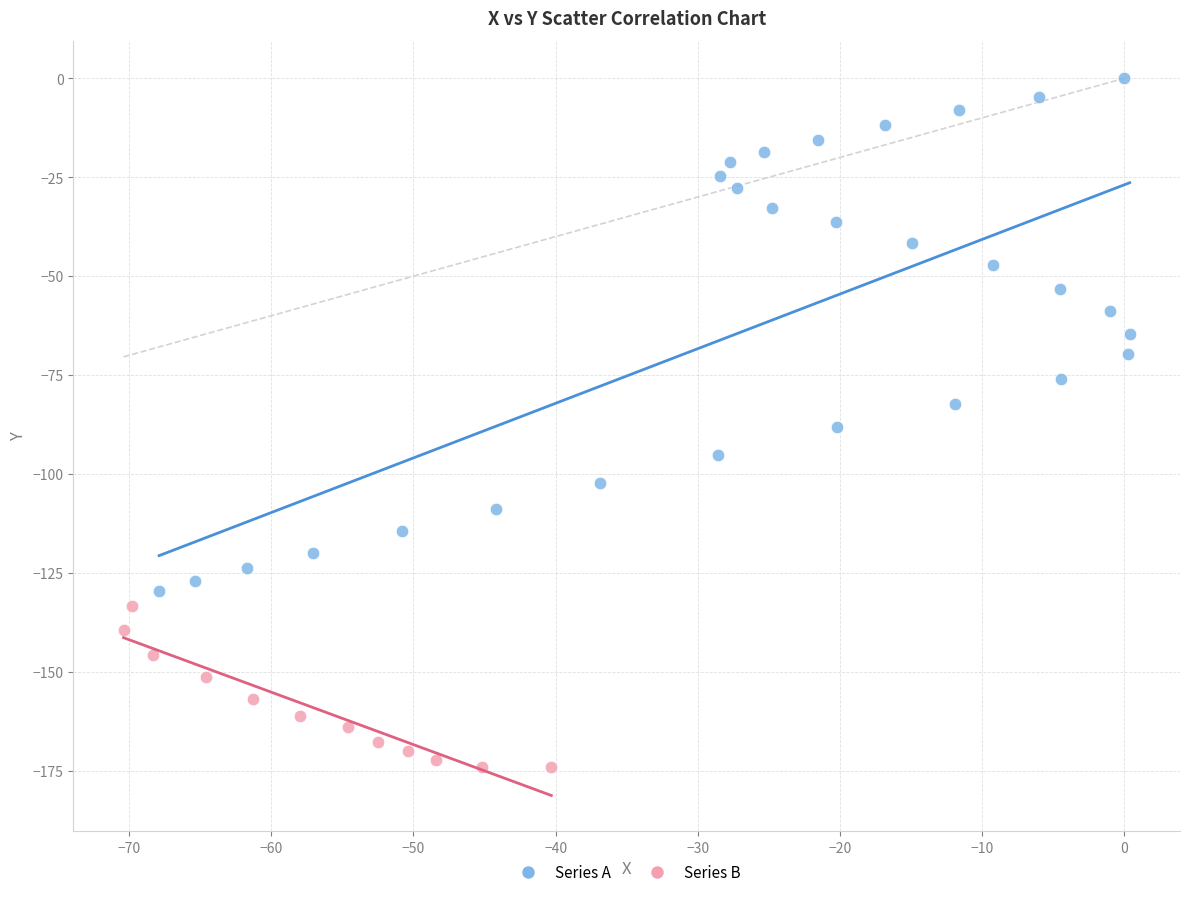

Which series reaches the minimum Y coordinate?

Series B